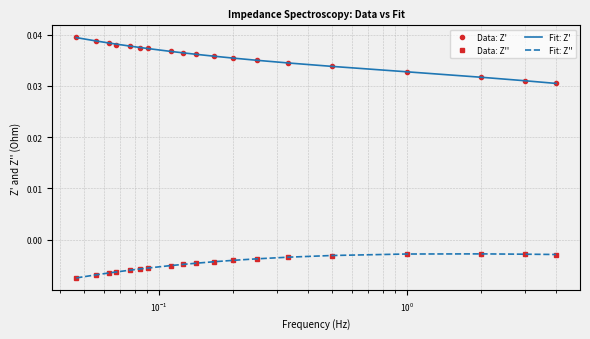

True or false: Fit: Z' and Data: Z'' intersect in this chart.

False